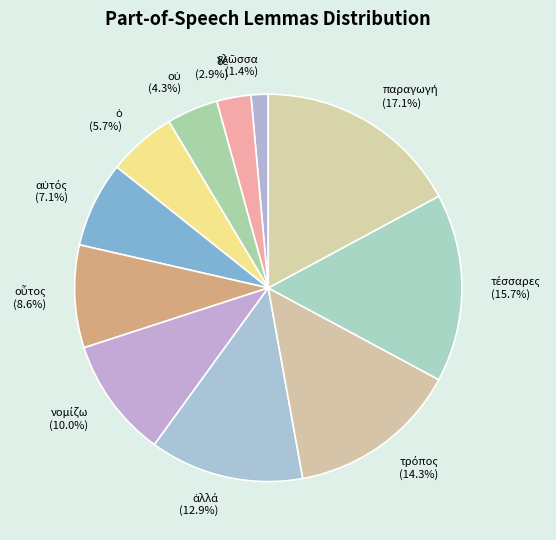

Does any single category account for the majority?

No